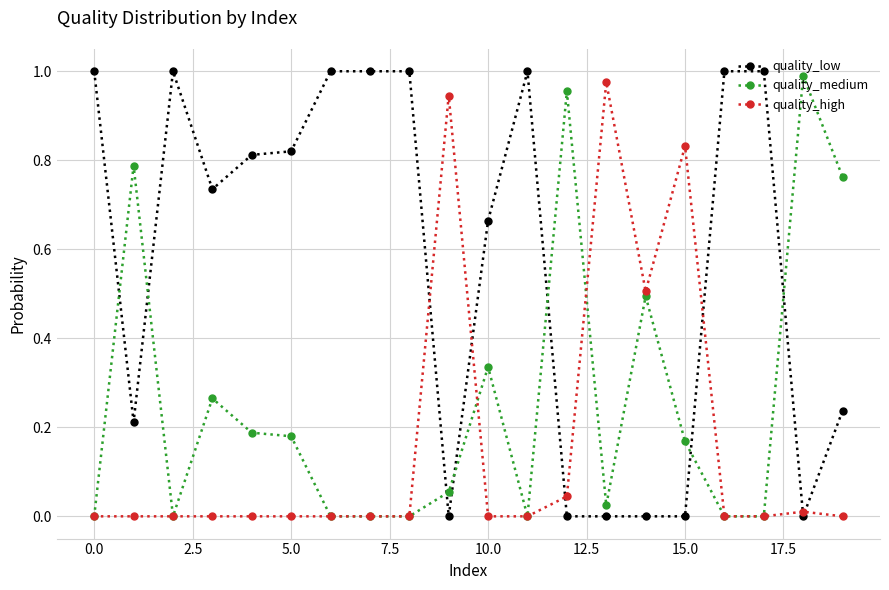

True or false: quality_high has more than 2 interior local peaks.

True